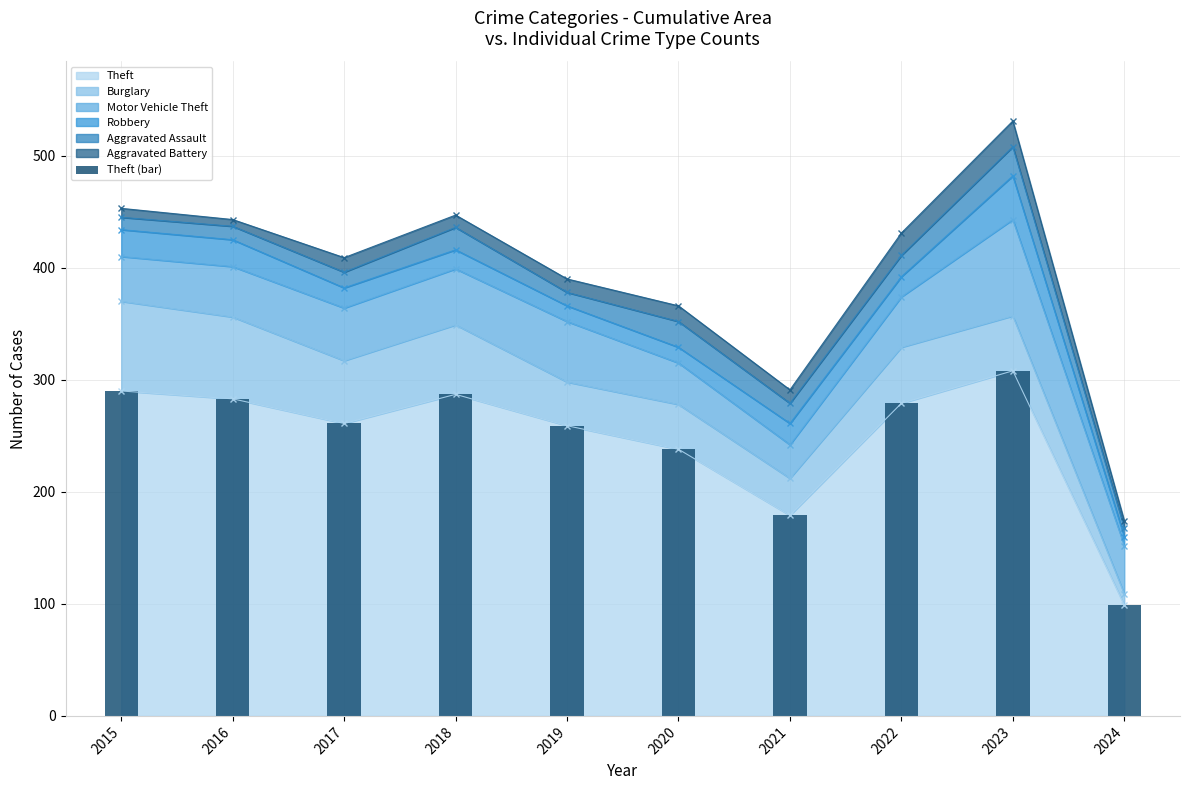

How many bars are there in total?

10